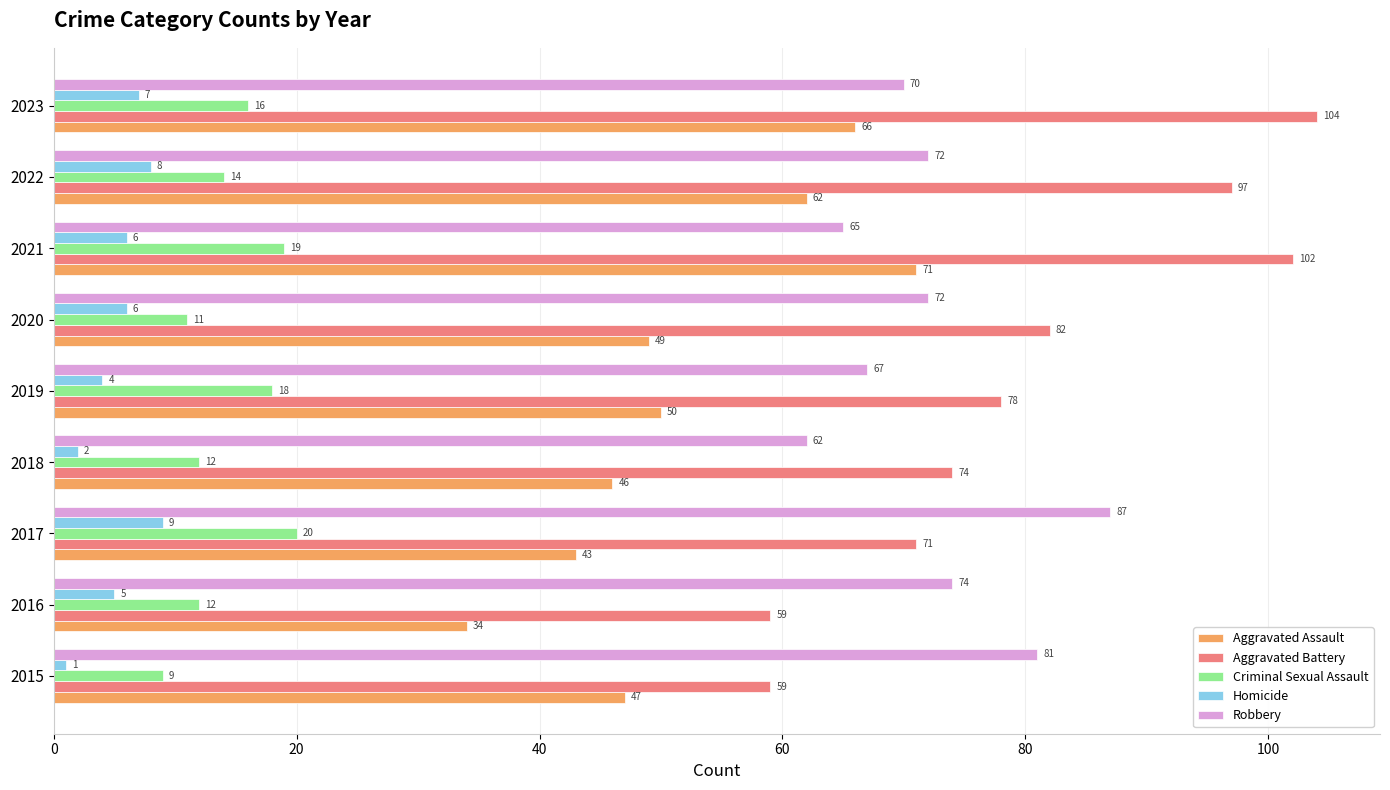

Which series has the widest spread of values?

Aggravated Battery